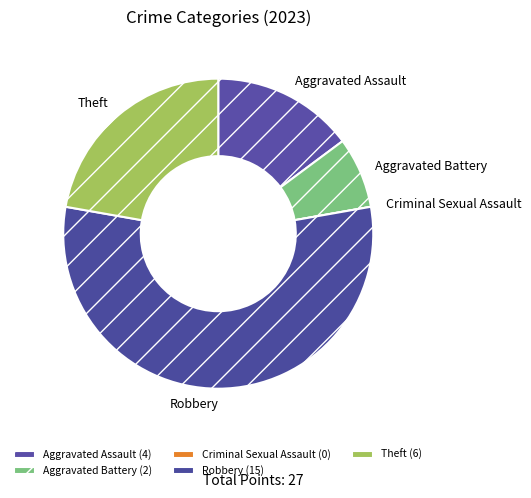

How many segments does this pie chart have?

5